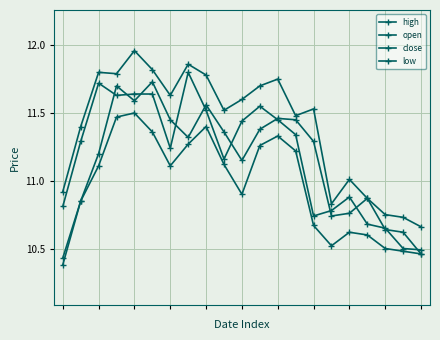

Count the number of data series in this chart.

4